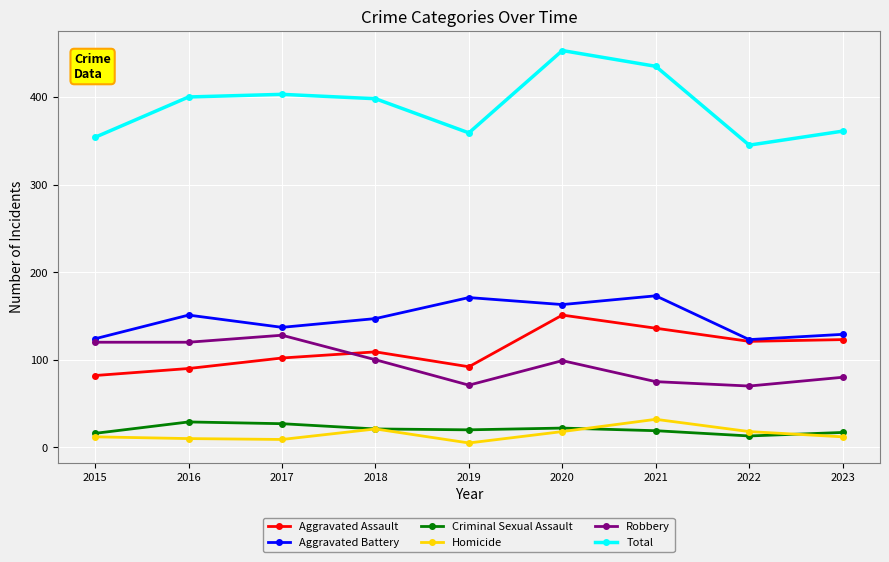

Where is the first local maximum for Aggravated Assault?

2018